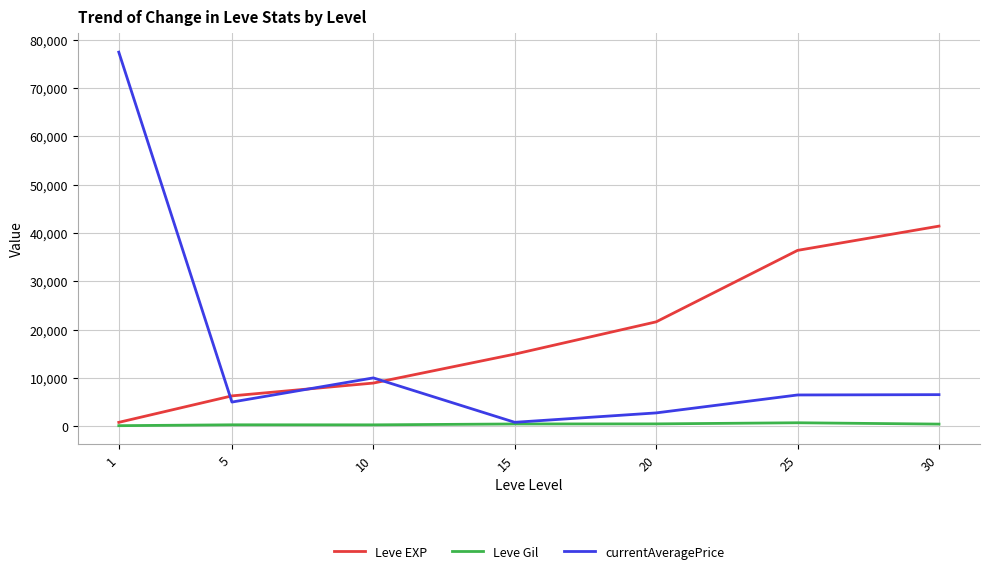

How many lines are shown in the chart?

3